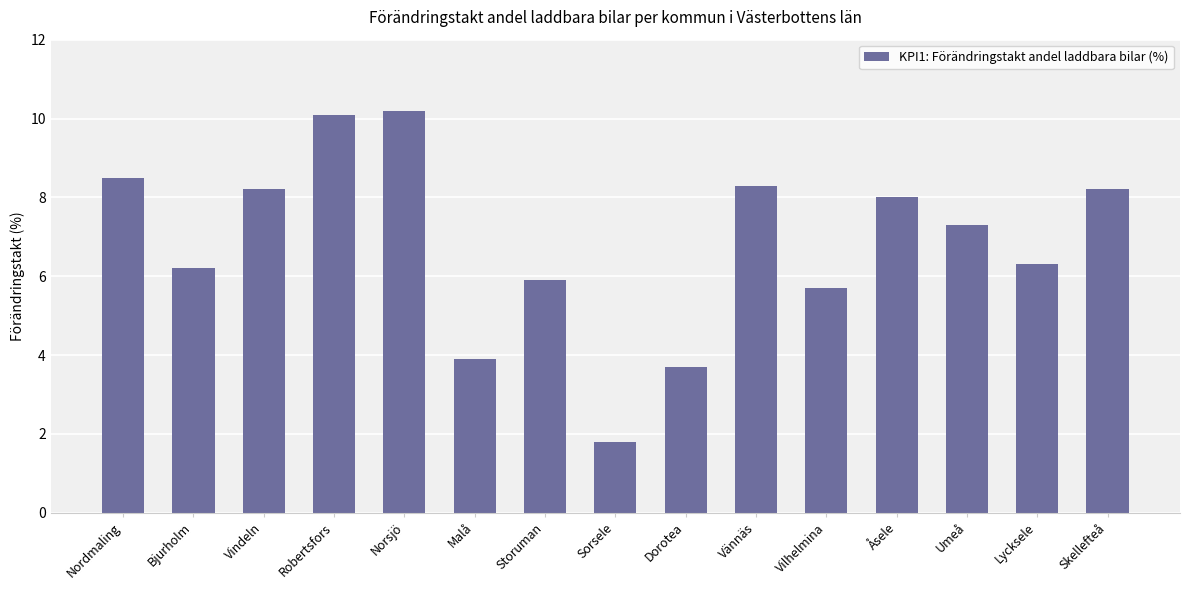

How many values are below 7?

7